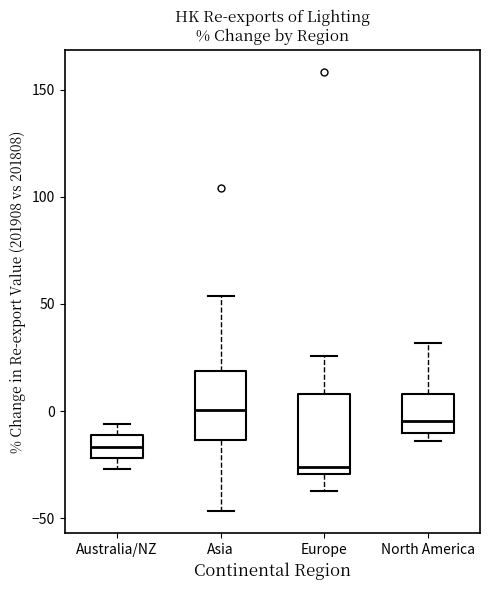

Reading left to right, read every box against the y-axis: the position of its median line, the range the box covers, and the ends of its whiskers. The values are not printed on the chart, so give them approximately, as read against the axis.

Australia/NZ: median -15, box -20 to -10, whiskers -25 to -5
Asia: median 0, box -15 to 20, whiskers -45 to 55
Europe: median -25, box -30 to 10, whiskers -35 to 25
North America: median -5, box -10 to 10, whiskers -15 to 30